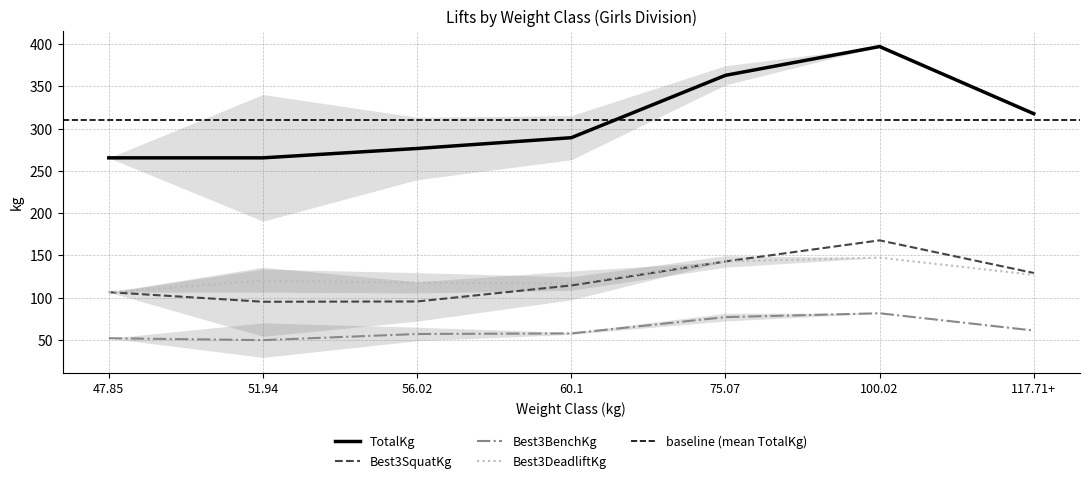

What is the average value of the Best3BenchKg series?

62.4